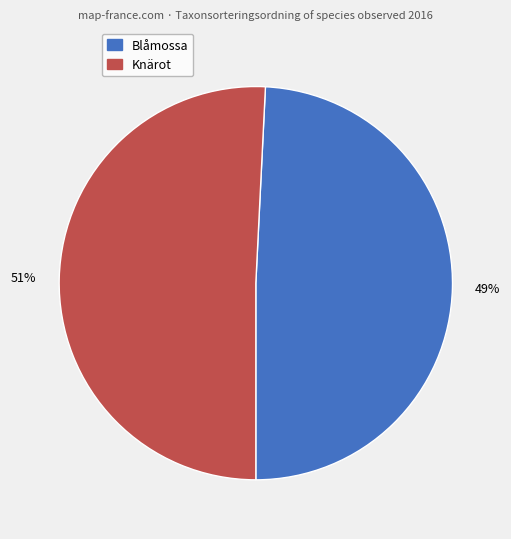

Does any single category account for the majority?

Yes